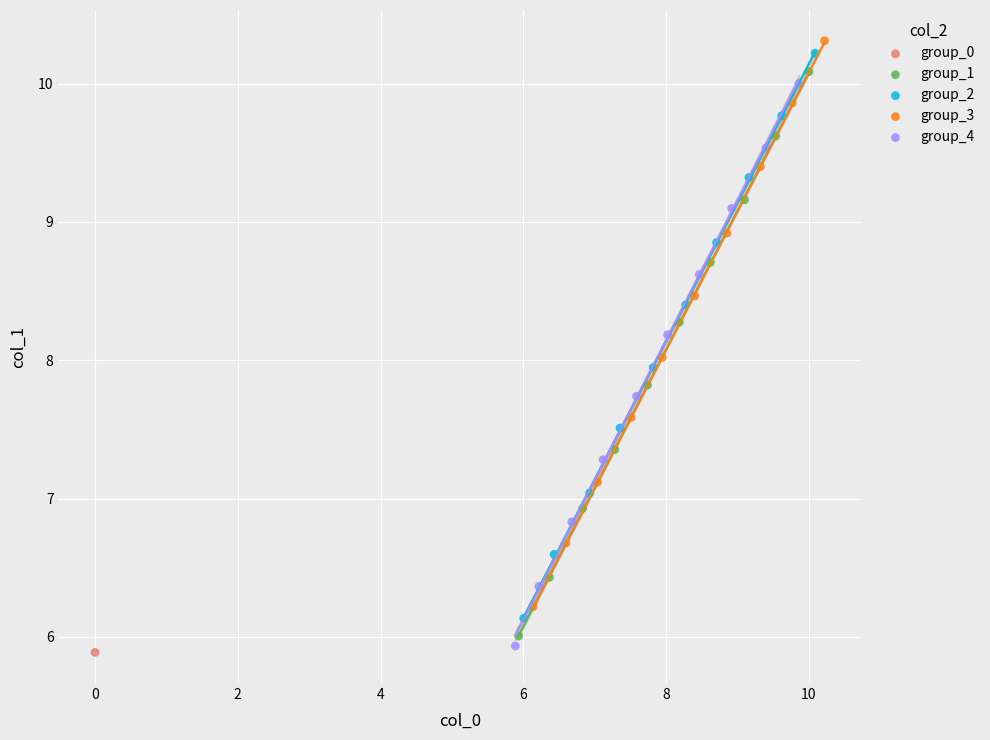

What are all the series names shown in the legend?

group_0, group_1, group_2, group_3, group_4